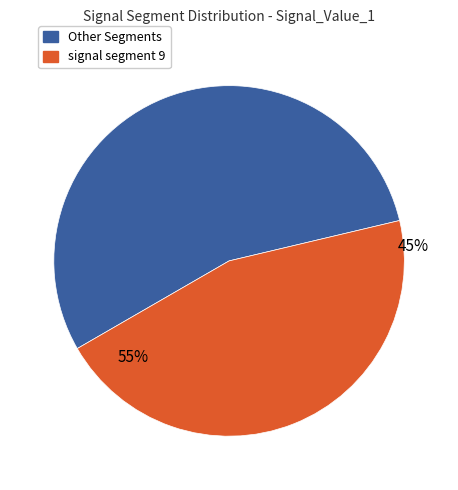

True or false: signal segment 8 accounts for 6% of the total.

False